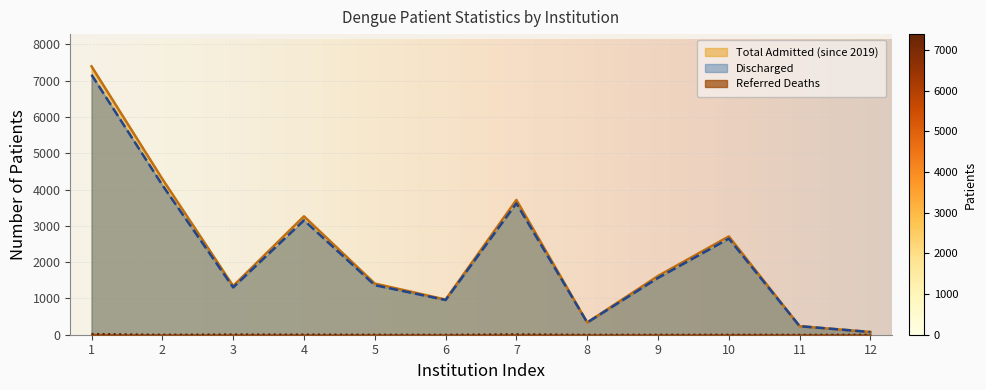

Where is Total Admitted (since 2019) nearest to the value 3734?

7